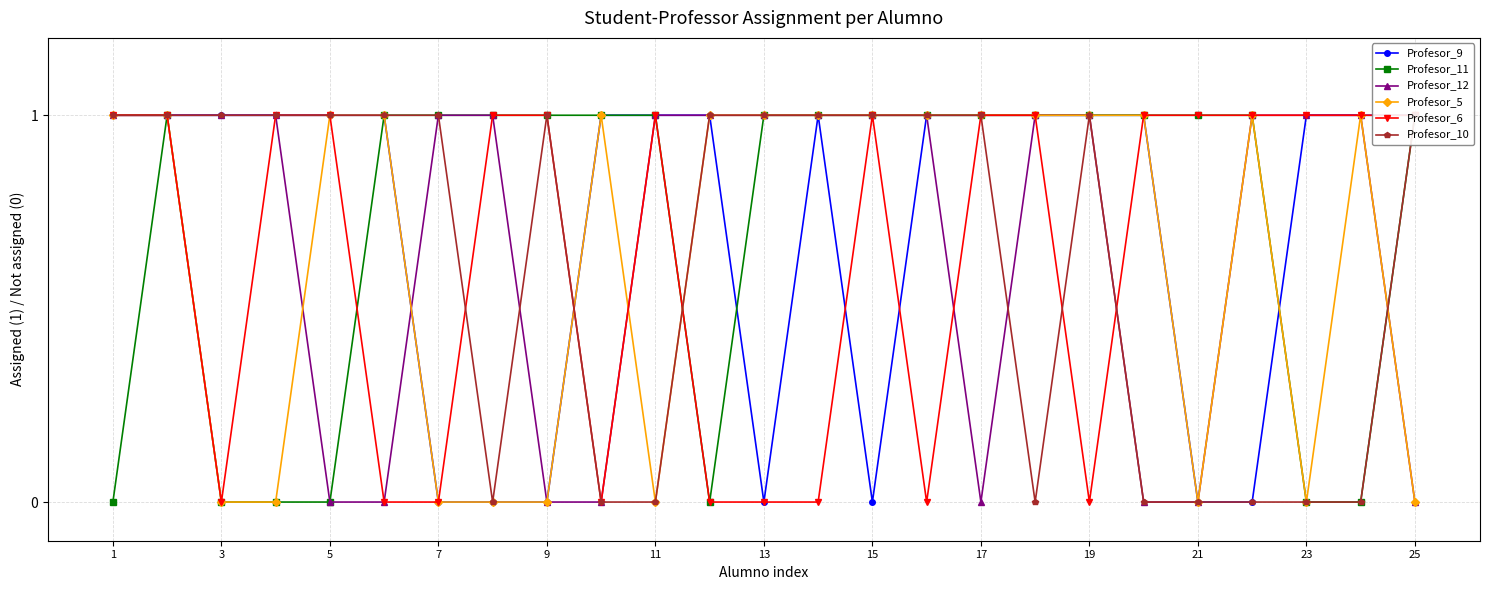

What is the greatest value displayed?

1